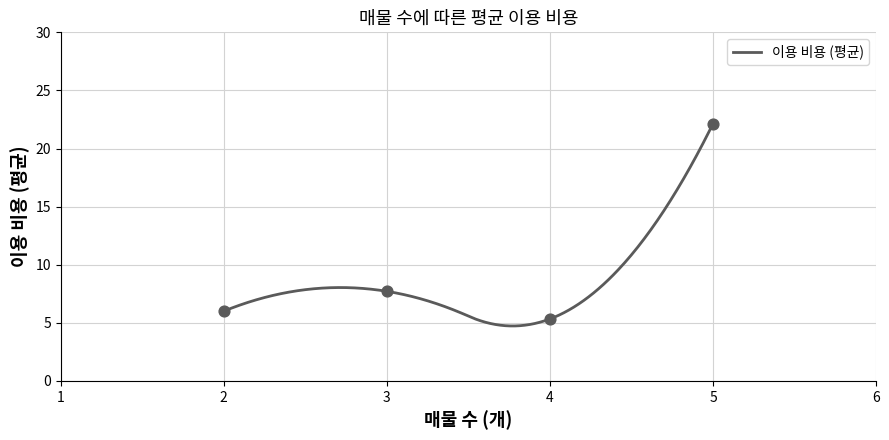

What is the change in value from 9 to 25?

+16